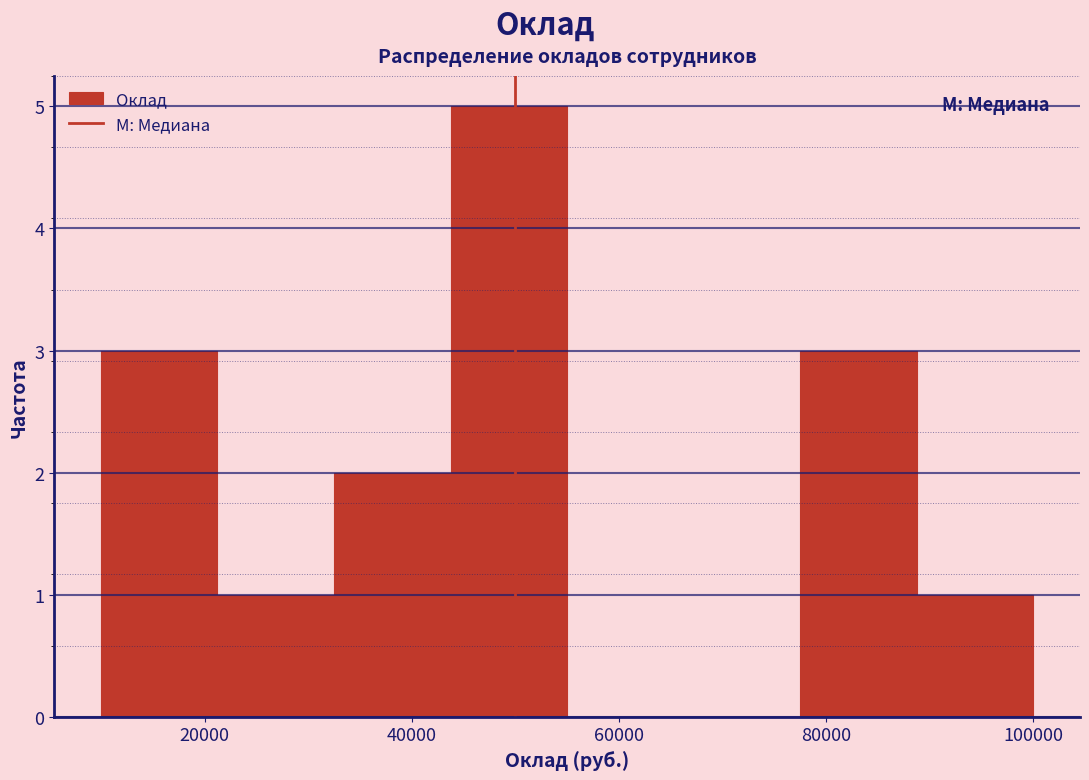

Reading left to right, list every bar in this chart as the range it spans on the x-axis followed by its height. Neither the bar edges nor the heights are printed on the chart, so give them approximately, as read against the axes.

10000 to 22000: 3
22000 to 32000: 1
32000 to 44000: 2
44000 to 56000: 5
56000 to 66000: 0
66000 to 78000: 0
78000 to 88000: 3
88000 to 100000: 1